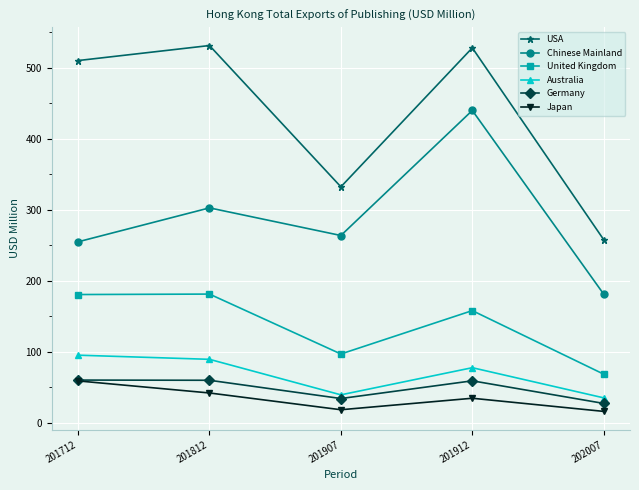

Count the number of data series in this chart.

6